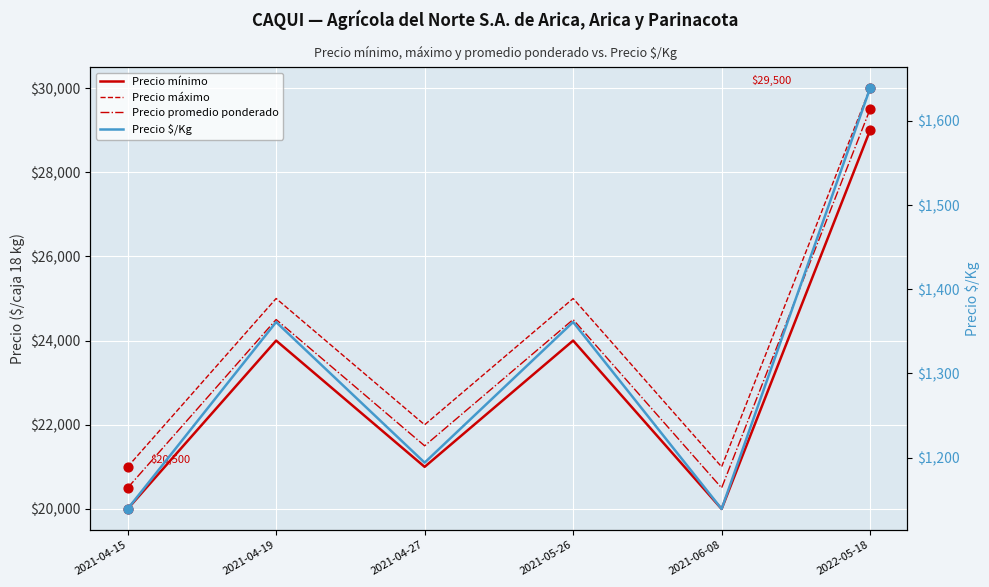

At how many categories does at least one series exceed 22980?

3